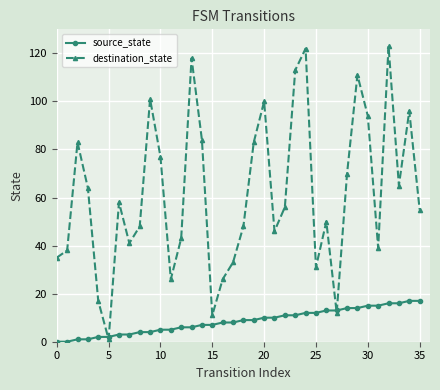

Which series ends up on top after the final intersection of source_state and destination_state?

destination_state